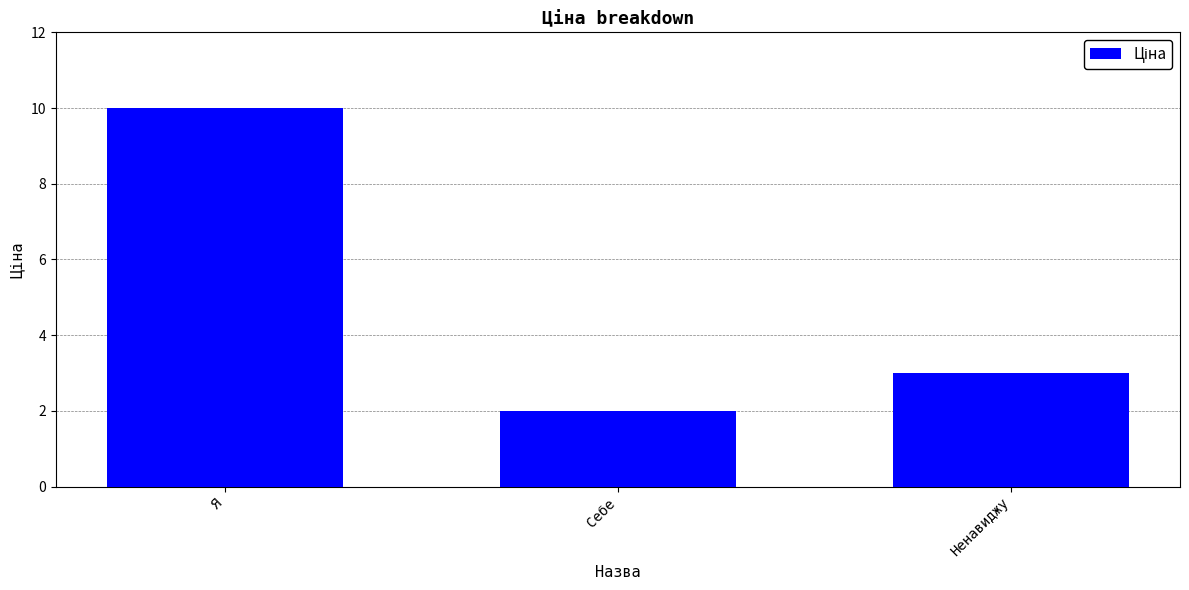

What is the label of the 3rd bar from the right?

Я